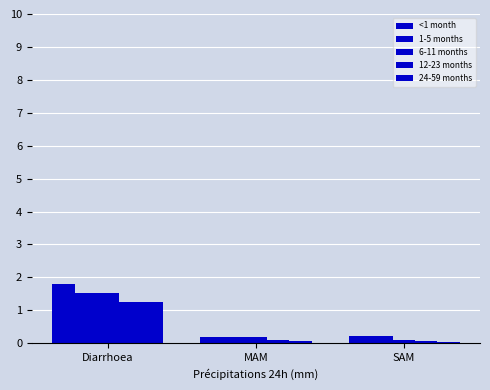

How many groups of bars are there?

3